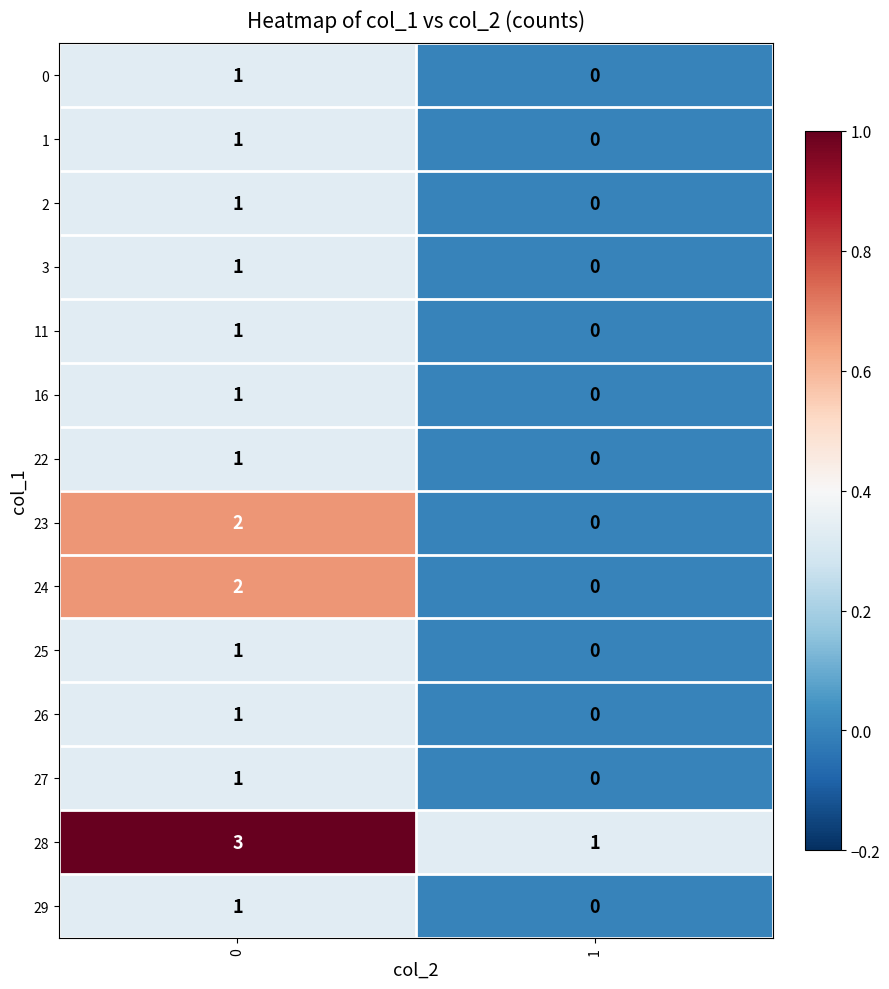

Which series has the largest total across all categories?

28